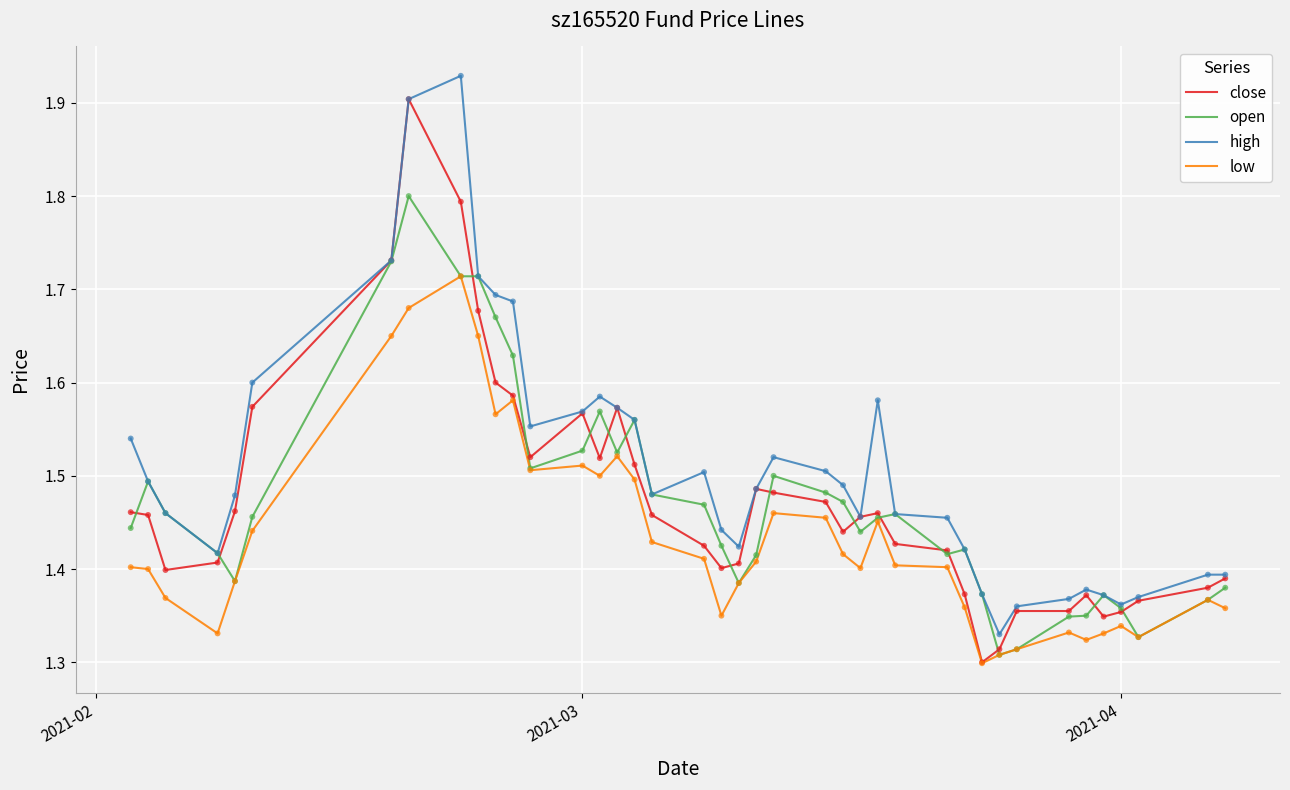

True or false: high and low intersect in this chart.

False